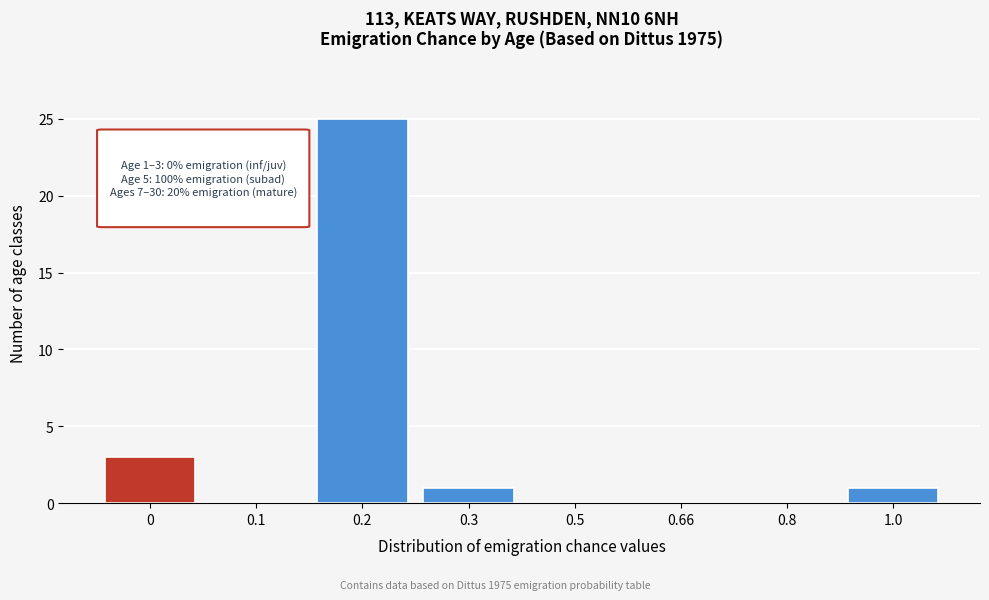

Reading right to left, list all the values displayed in this chart.

1.0=1	0.8=0	0.66=0	0.5=0	0.3=1	0.2=25	0.1=0	0=3